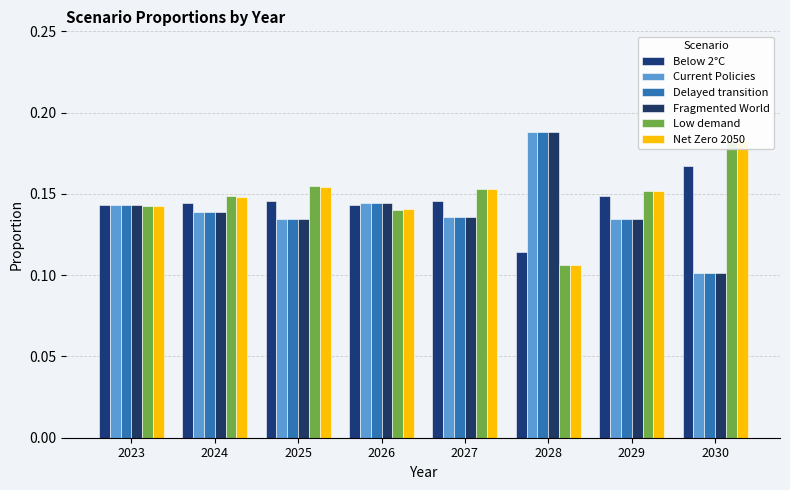

What is the maximum value shown in the chart?

0.2